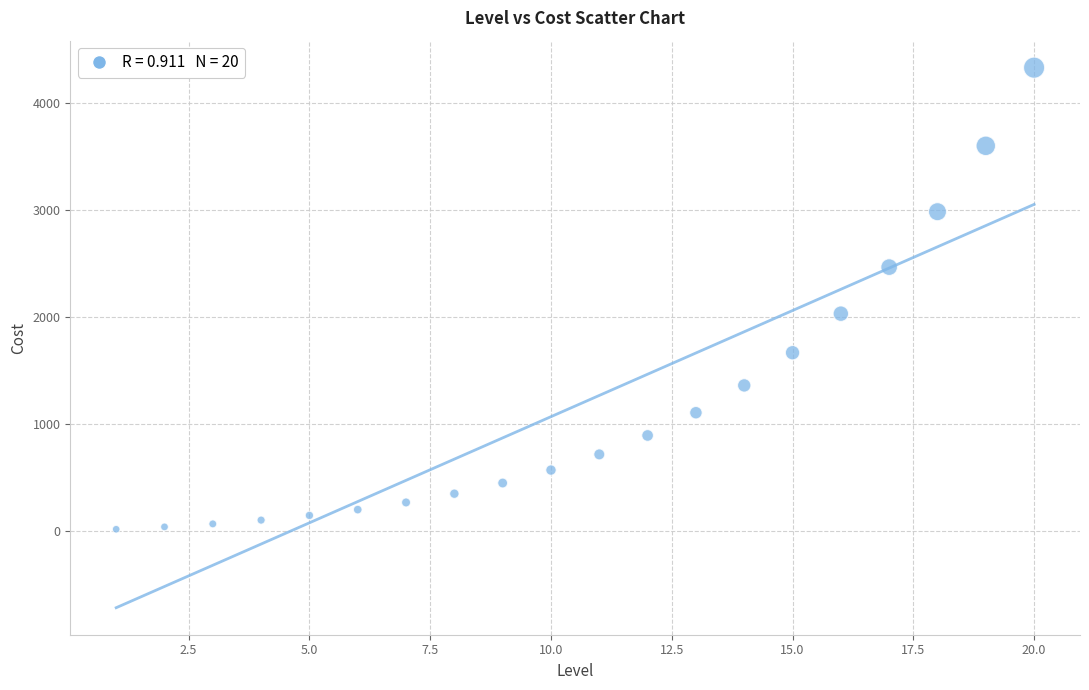

What Y value in the scatter plot is closest to 2171?

2029.6